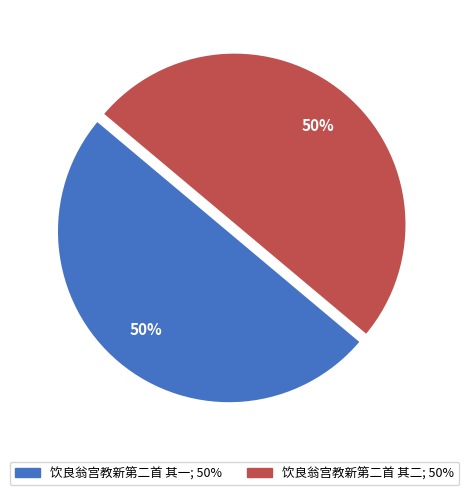

Count the number of slices in the pie.

2